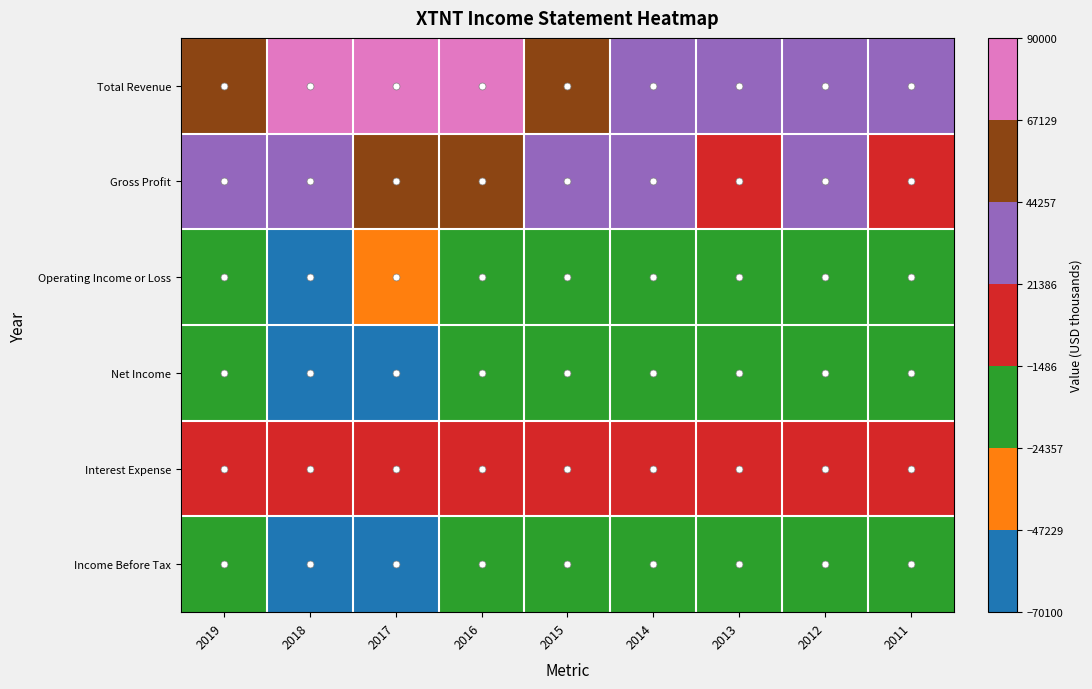

At 2012, list the series in order from largest to smallest.

Total Revenue, Gross Profit, Interest Expense, Operating Income or Loss, Net Income, Income Before Tax